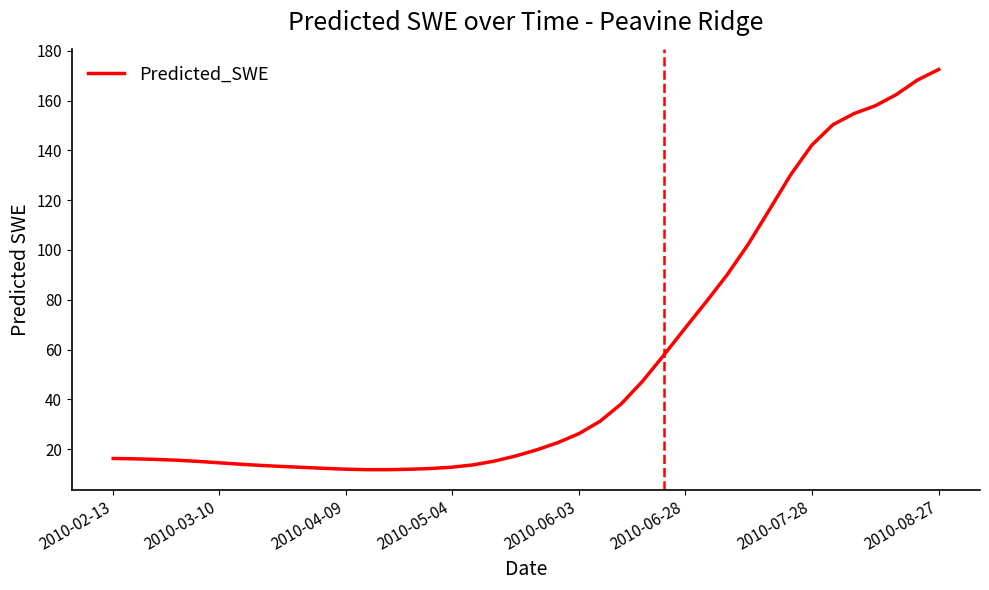

What is the difference between the maximum and minimum values?

160.8